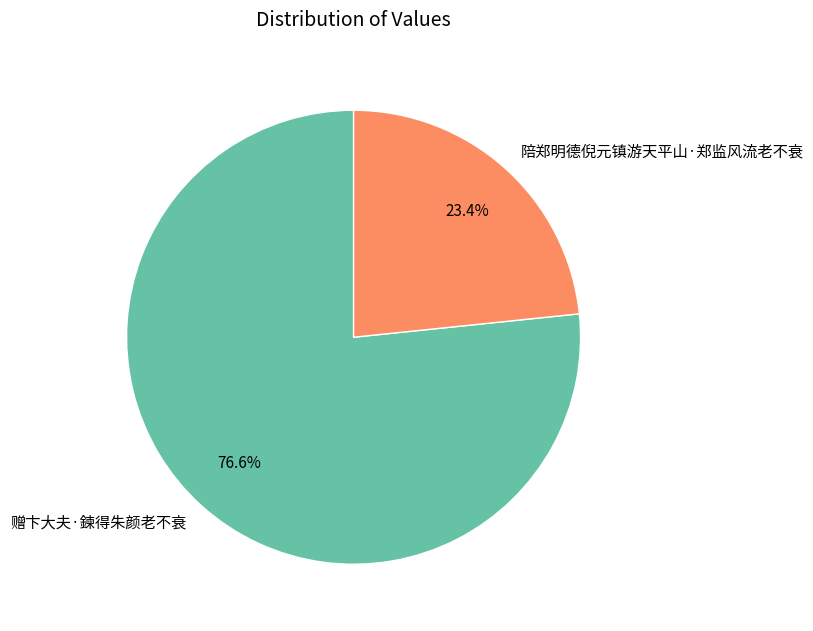

True or false: 陪郑明德倪元镇游天平山·郑监风流老不衰 accounts for 32% of the total.

False